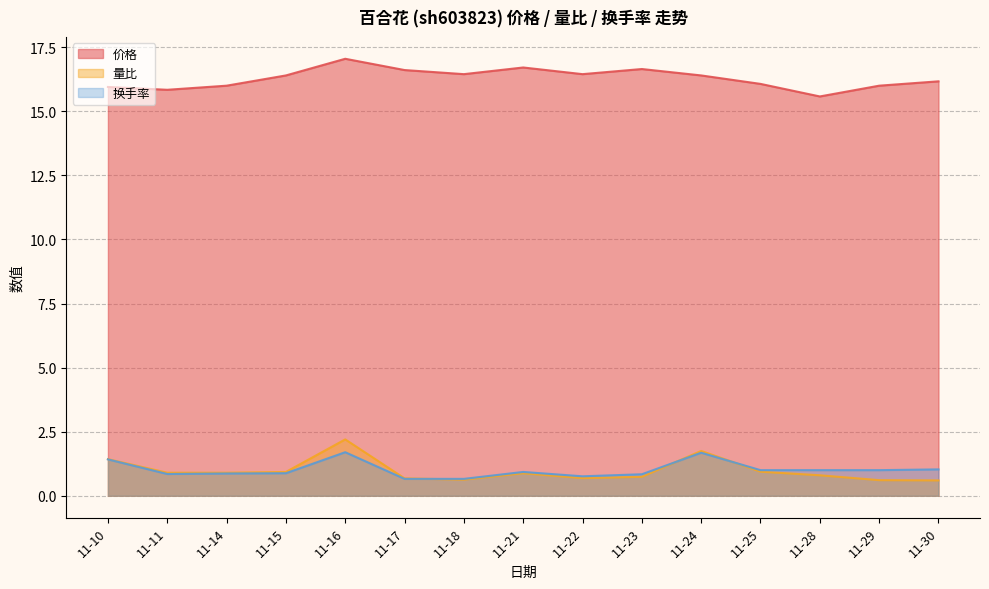

Reading right to left, extract all data points from this chart.

价格: 16.2	16.0	15.6	16.1	16.4	16.6	16.4	16.7	16.4	16.6	17.1	16.4	16.0	15.8	15.9
量比: 0.6	0.6	0.8	0.9	1.8	0.7	0.7	0.9	0.6	0.7	2.2	0.9	0.9	0.9	1.4
换手率: 1.0	1.0	1.0	1.0	1.7	0.8	0.8	0.9	0.7	0.7	1.7	0.9	0.9	0.8	1.4